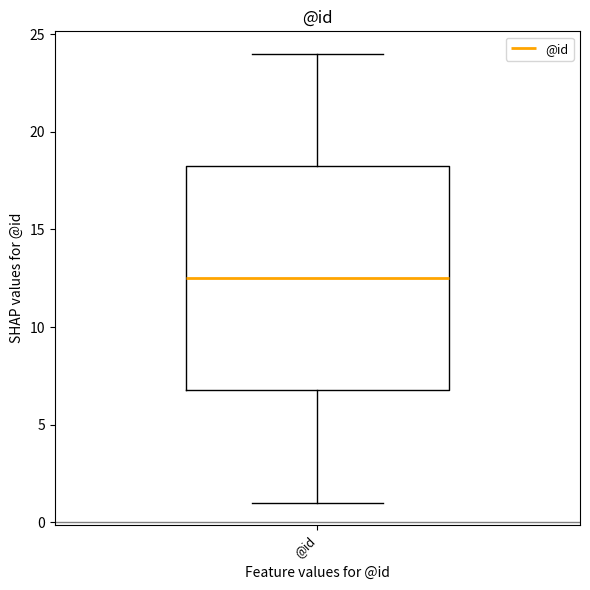

Where is the upper edge of the box for @id on the y-axis? The values are not printed on the chart, so give them approximately, as read against the axis.

18.5